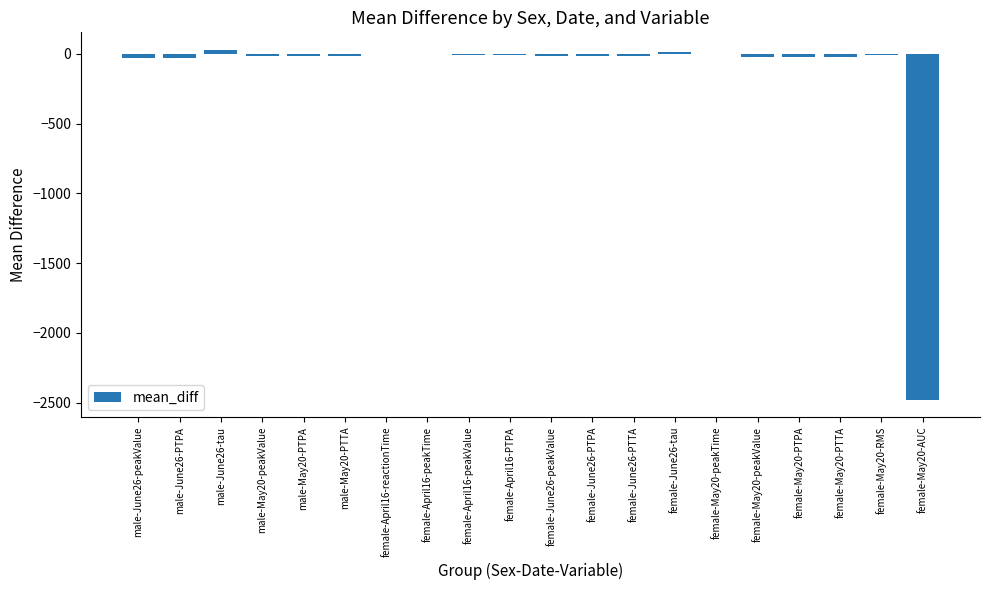

What is the change in value from male-June26-PTPA to male-May20-peakValue?

+11.7